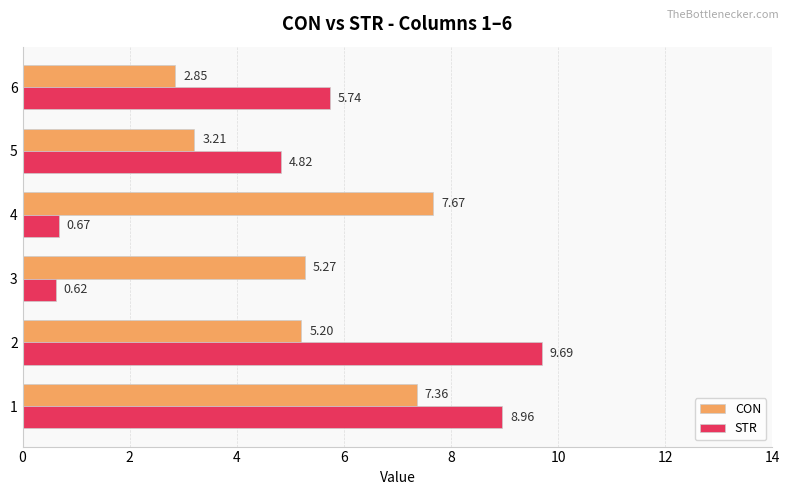

What is the spread (max minus min) of values at 4?

7.0